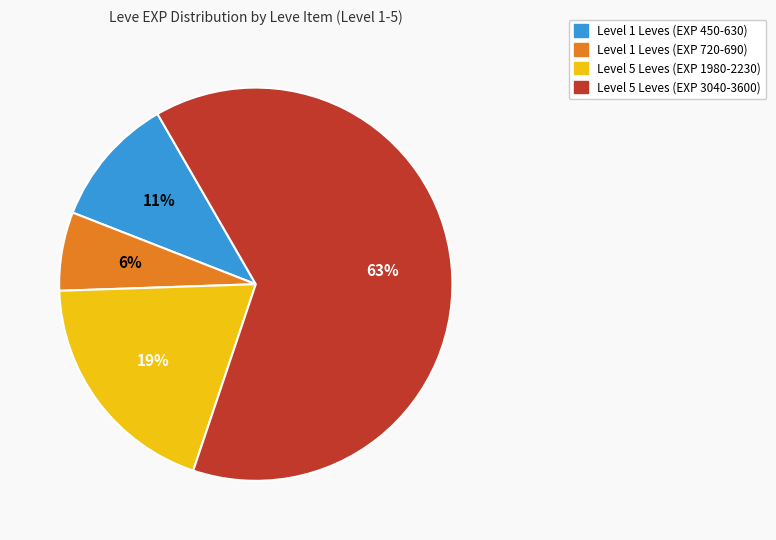

Count the number of slices in the pie.

4